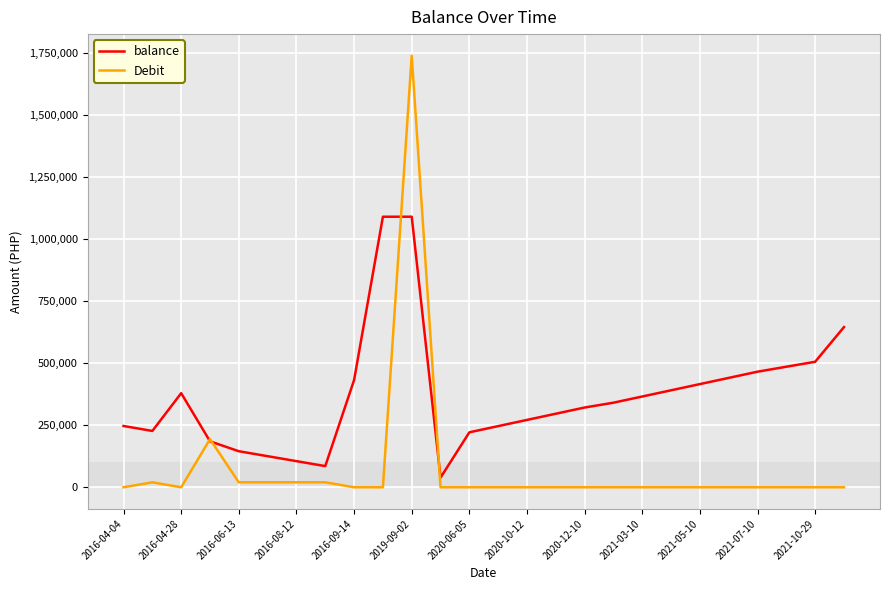

What is the maximum value for balance?

1090821.7